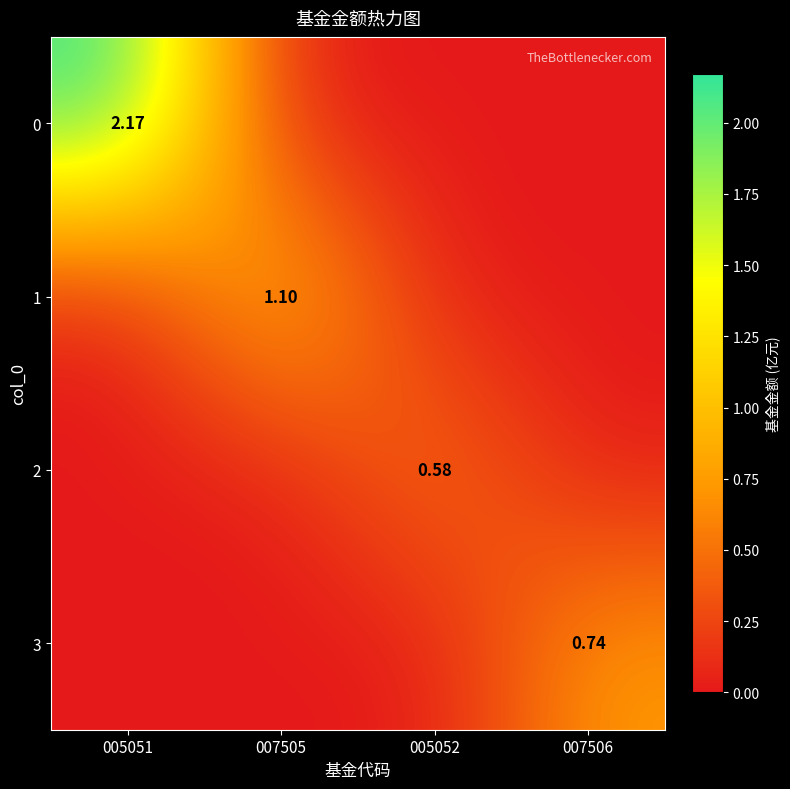

What is the total value across all series at 005052?

0.6